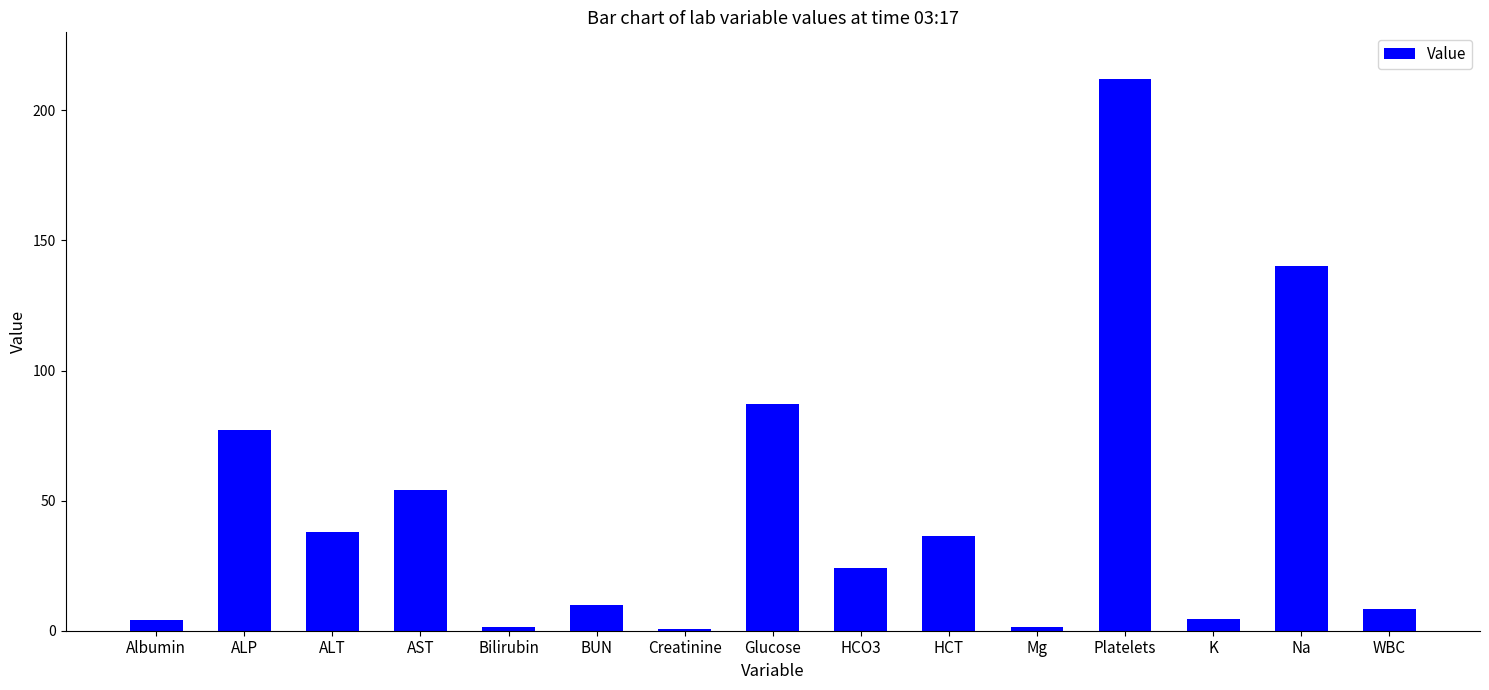

Which label corresponds to the largest value in the chart?

Platelets